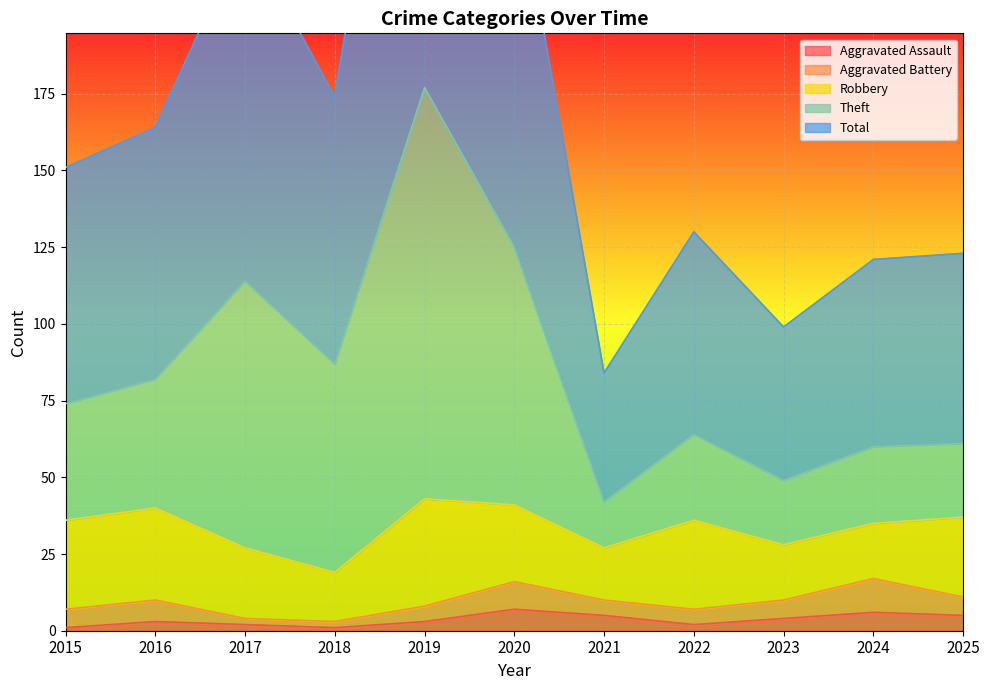

The Aggravated Assault series shows 1 at 2018. True or false?

True